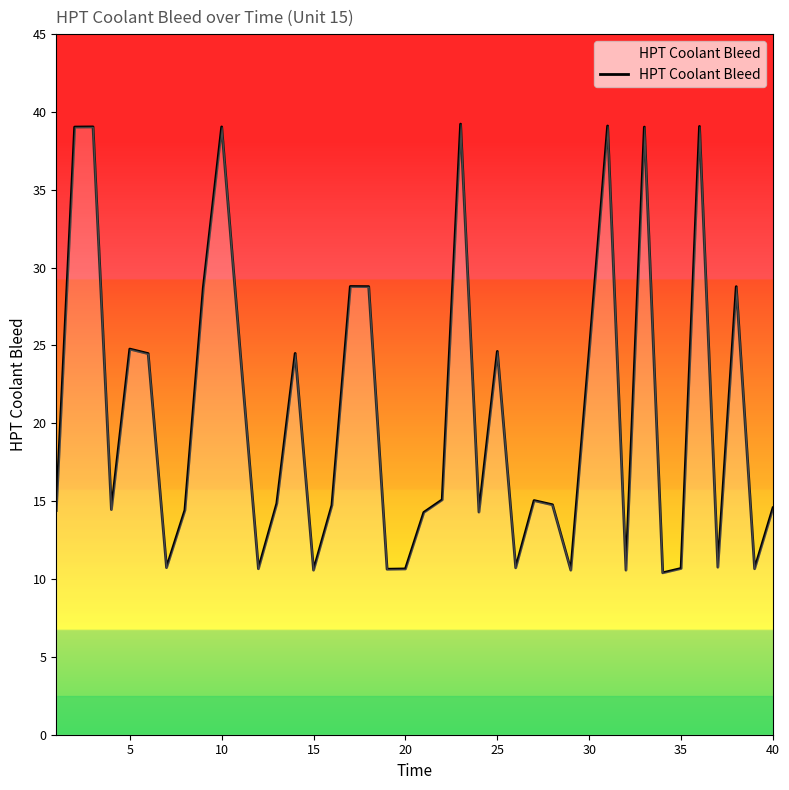

What is the difference between the maximum and minimum values?

28.8